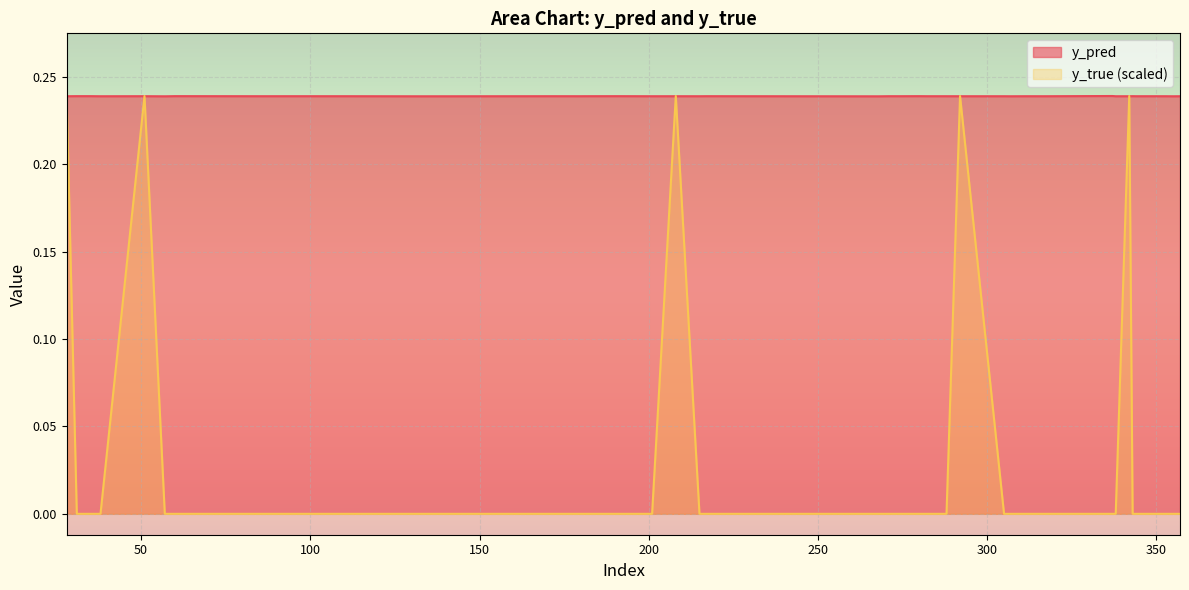

At which label is y_pred closest to 0?

268